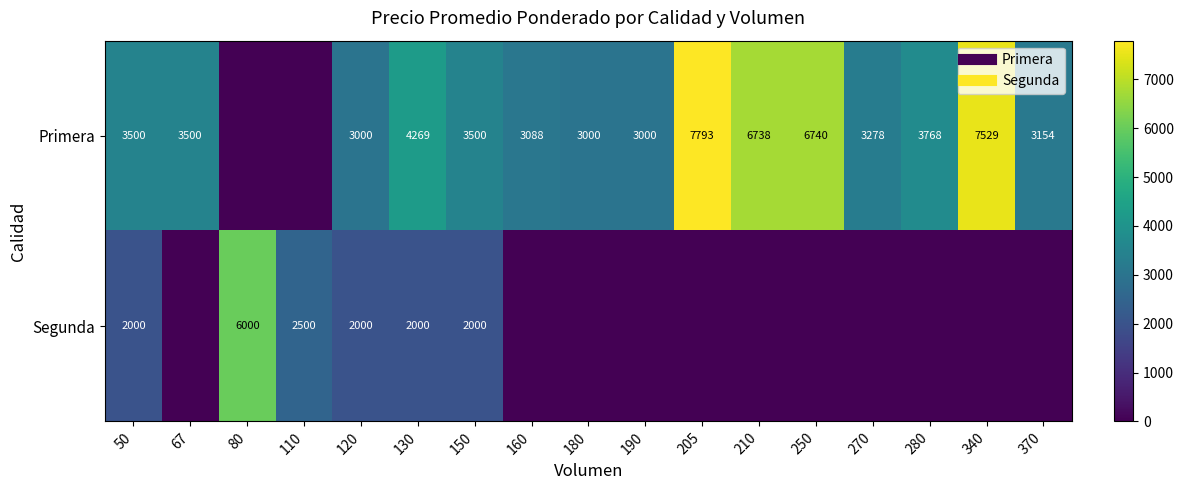

Count the number of categories in the chart.

17